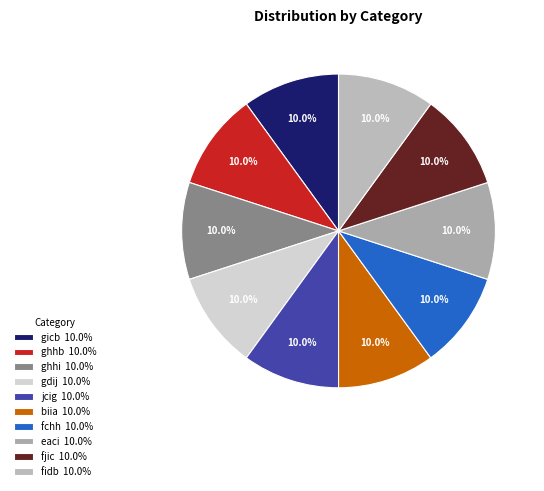

Approximately how many times larger is the value at fchh compared to ghhb?

1.0